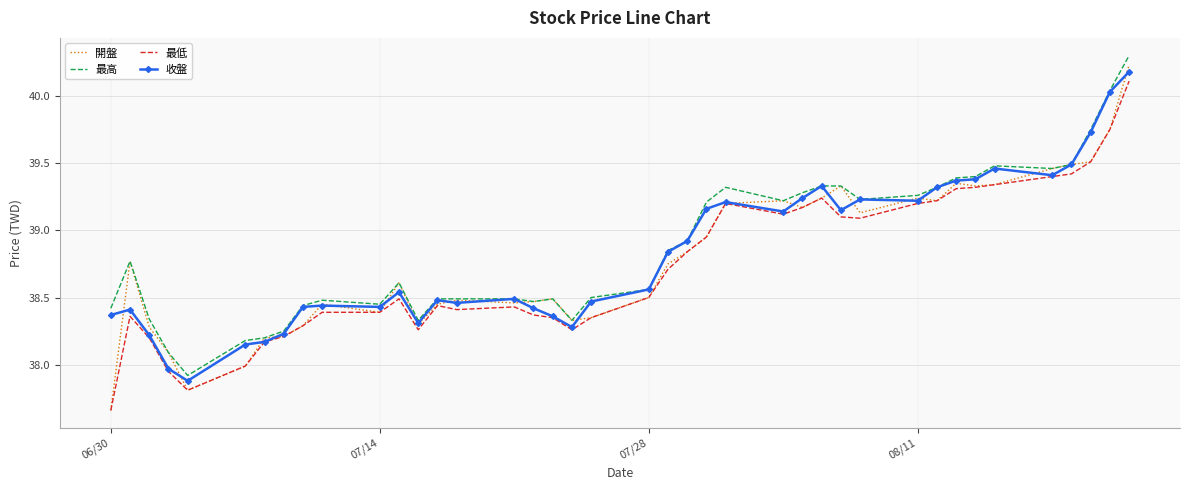

What is the greatest value displayed?

40.3